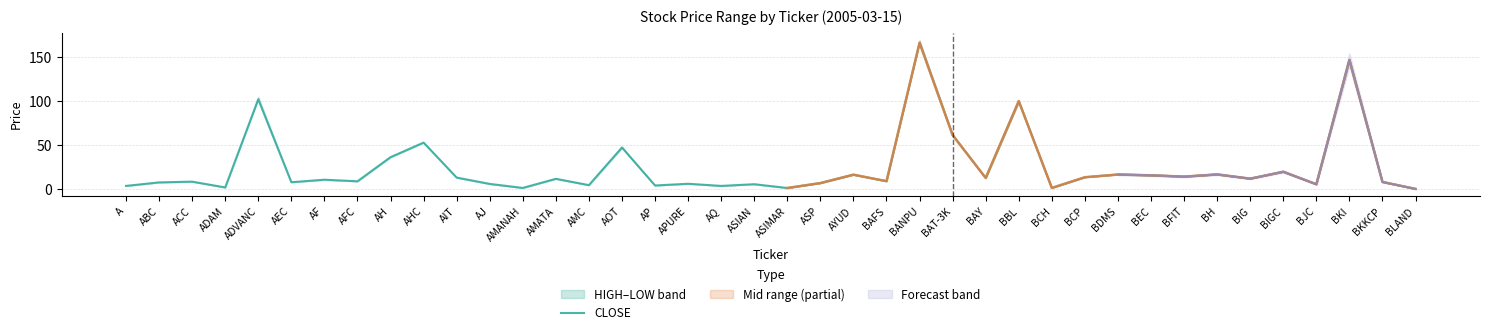

What is the value of the 25th point from the left?

166.0